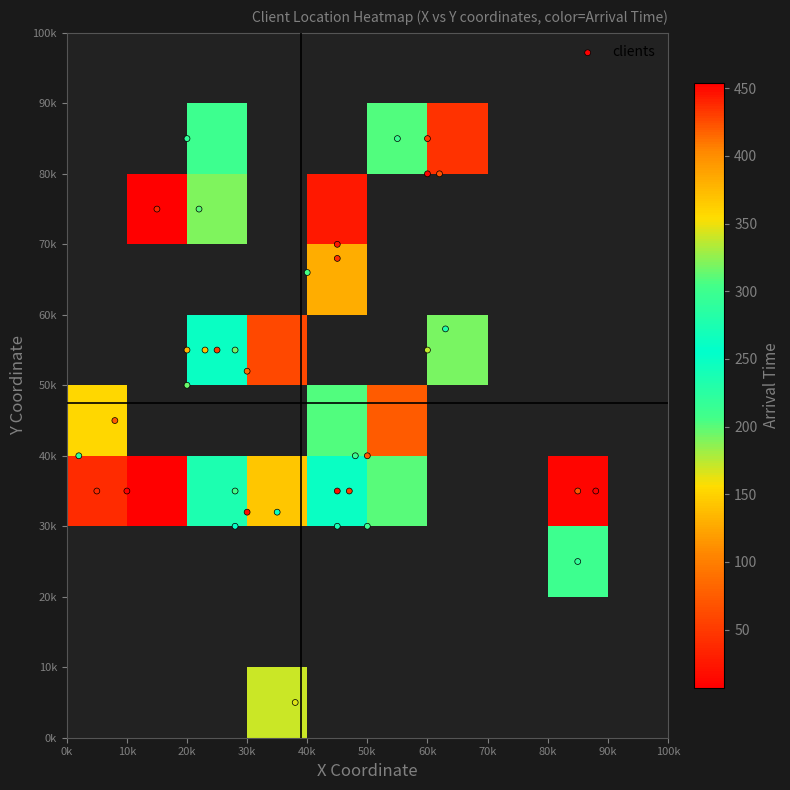

Which series has the largest range (max minus min)?

Arr